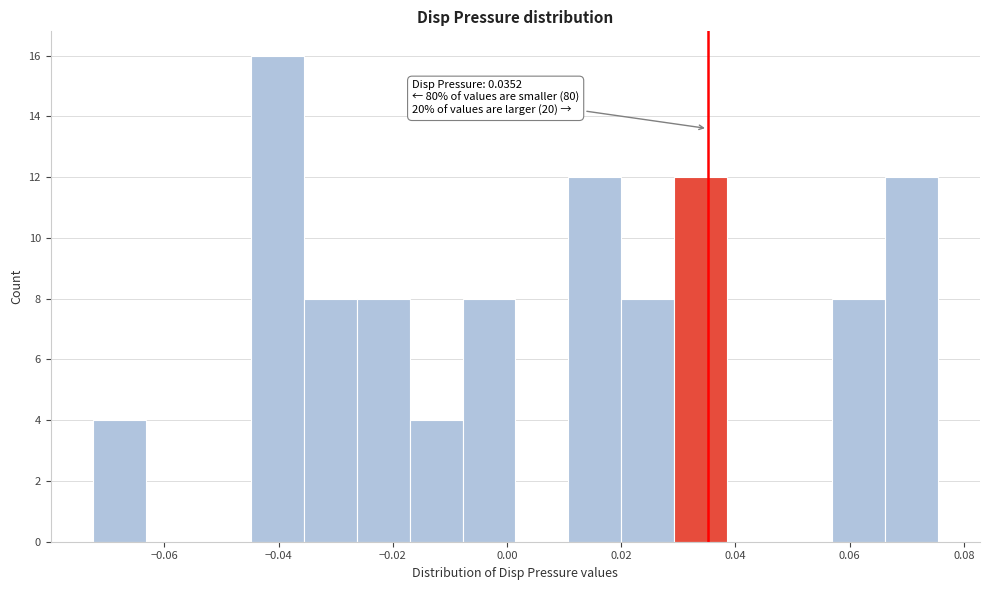

Which range on the x-axis has the tallest bar?

-0.044 to -0.036